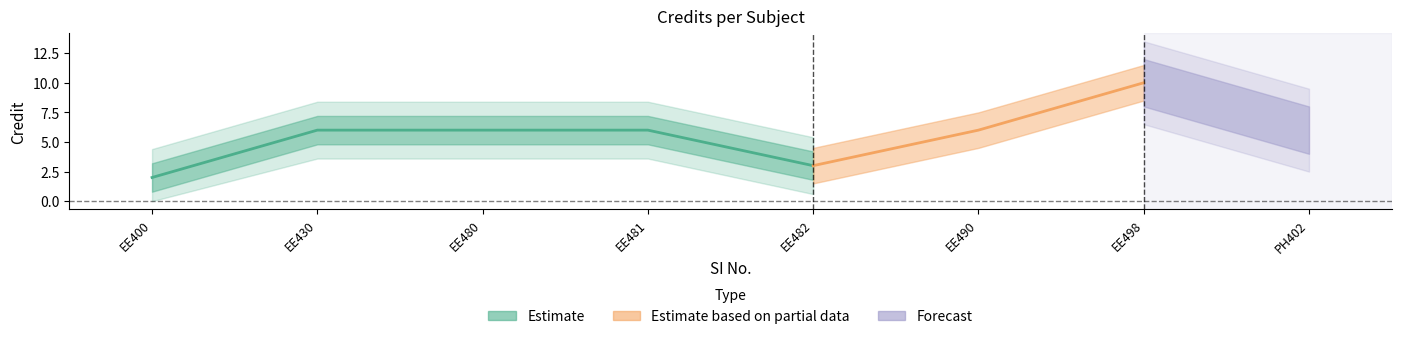

What is the difference between the maximum and second lowest values?

7